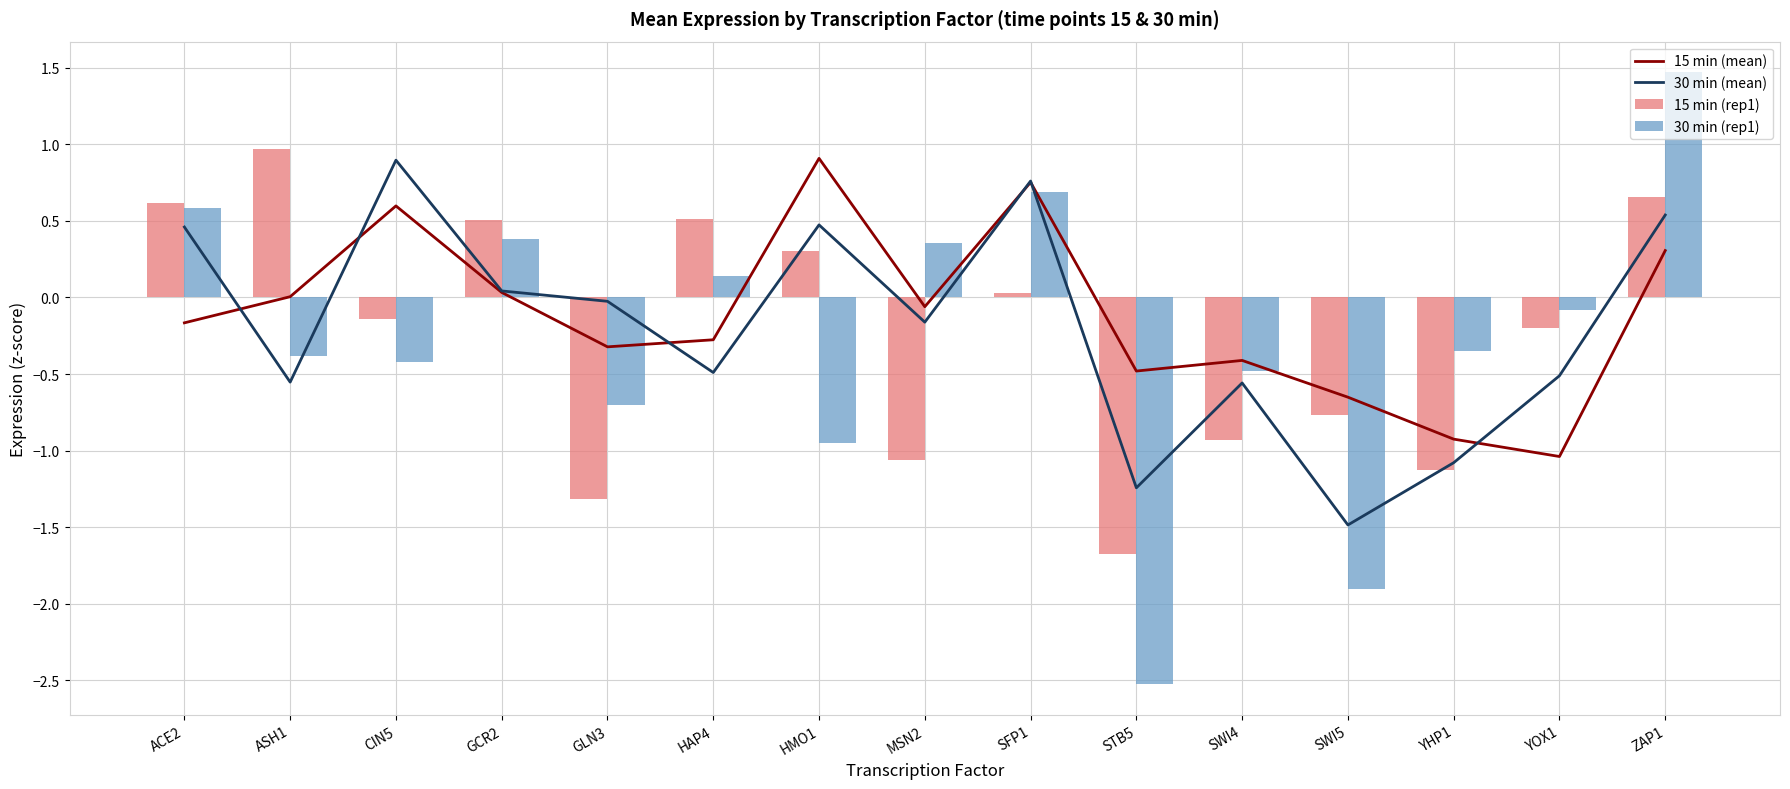

Where is 15 min (rep1) nearest to the value 0?

SFP1